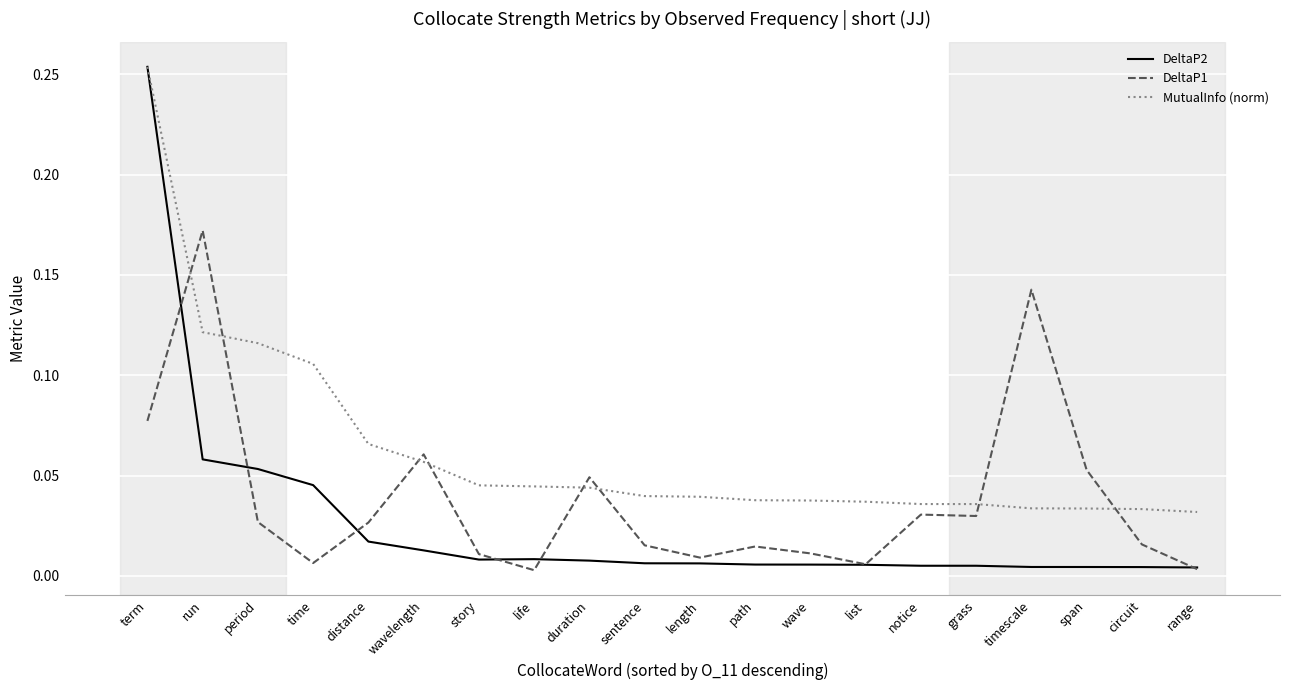

List the series in order of their overall mean, lowest first.

DeltaP2, DeltaP1, MutualInfo (norm)